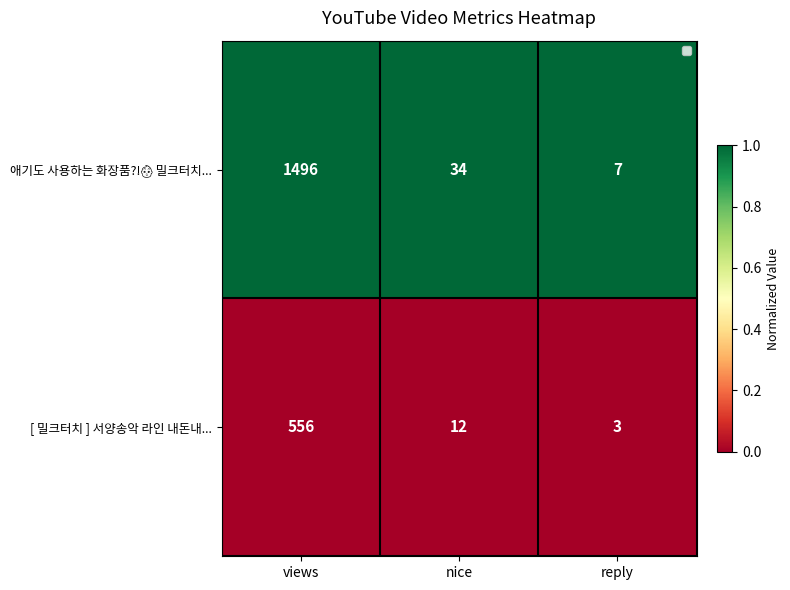

What is the total value across all series at views?

2052